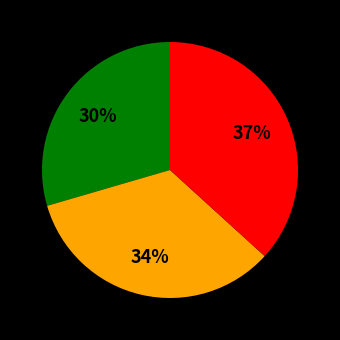

Does any single category account for the majority?

No